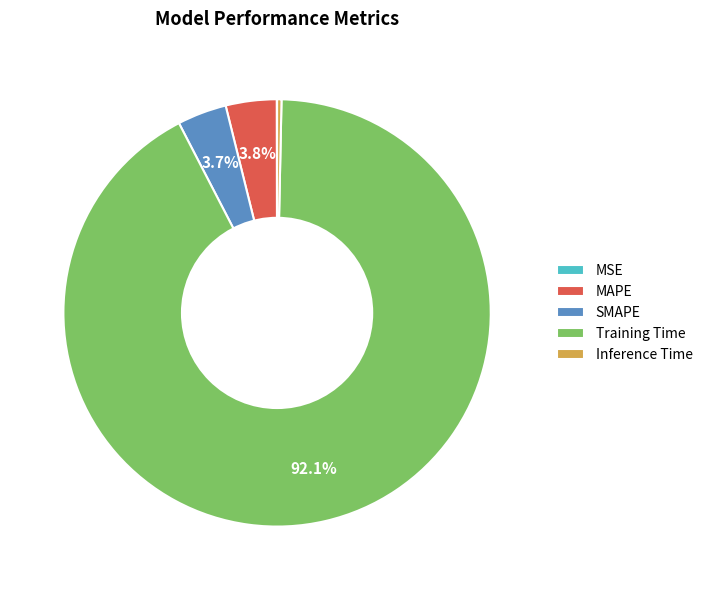

The MAPE slice represents 4% of the pie. True or false?

True